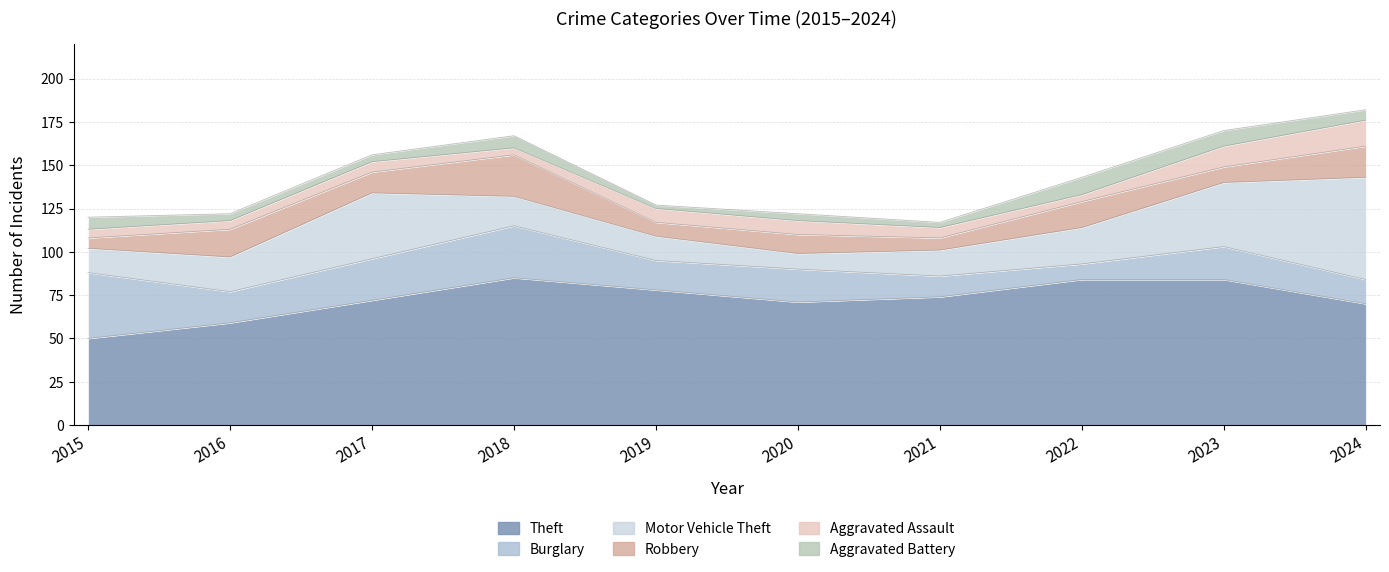

What is the total value across all series at 2015?

120